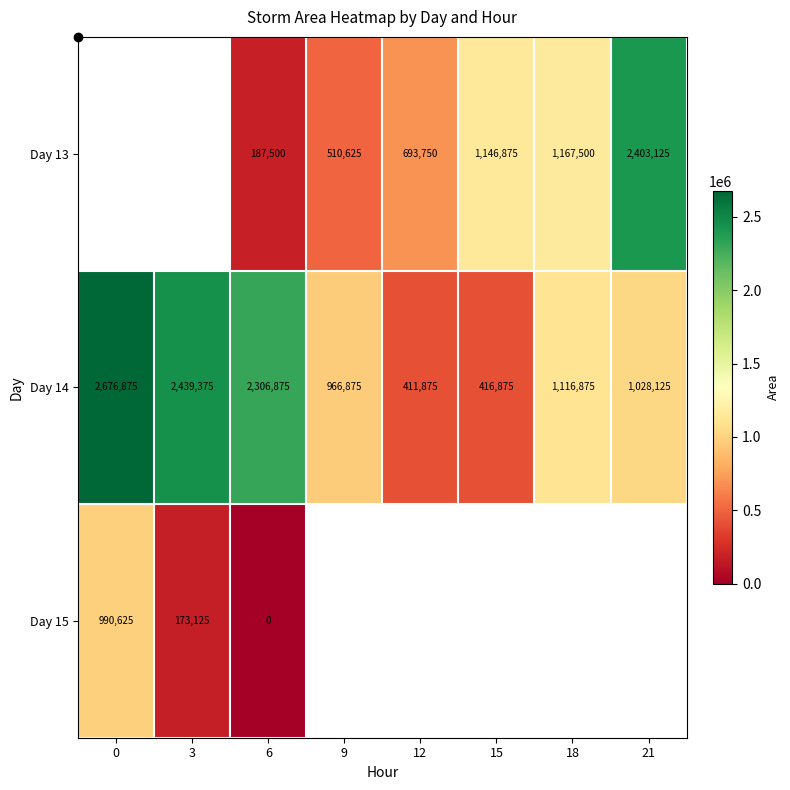

How many distinct data groups are displayed?

3